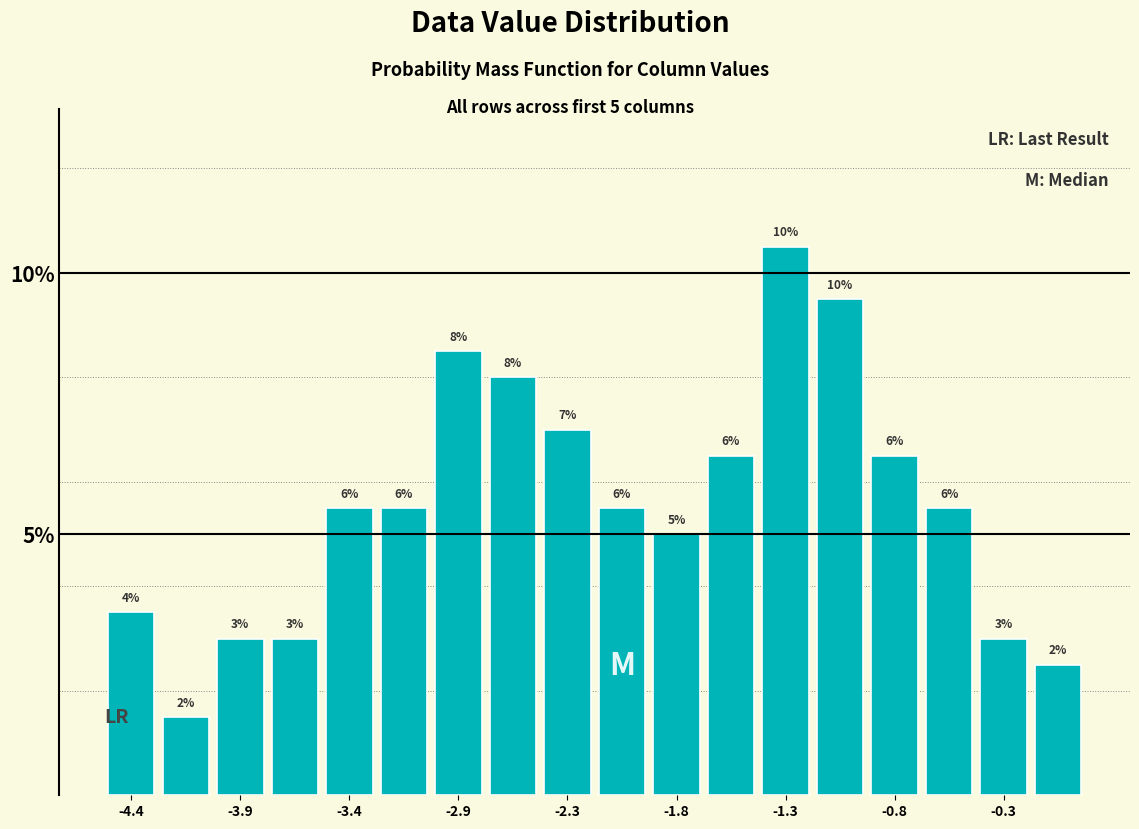

Around what value on the x-axis is the tallest bar? Give the approximate position of its centre, as read against the axis.

-1.3